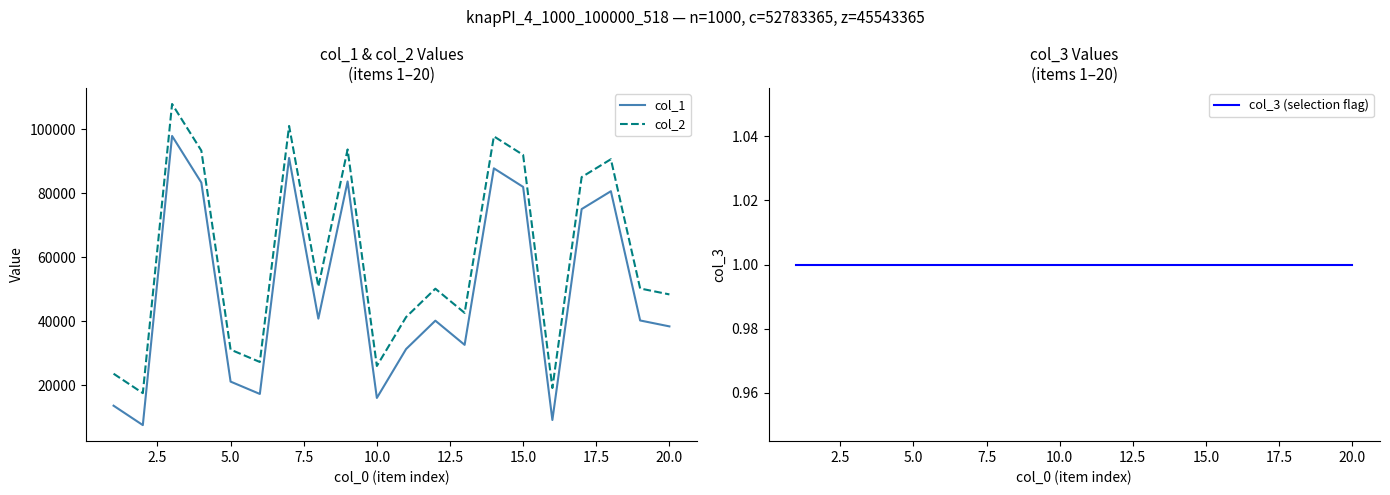

True or false: col_2 and col_1 cross at least once.

False